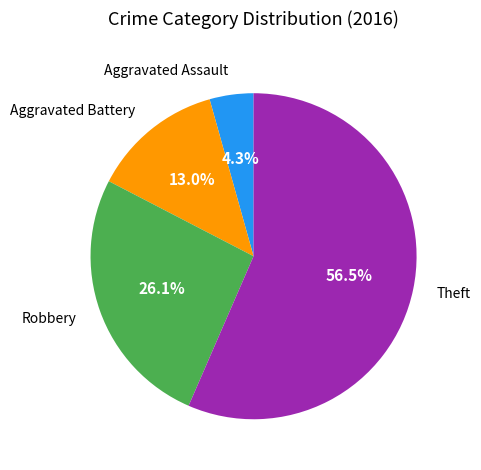

Is there any slice that represents more than half of the pie?

Yes